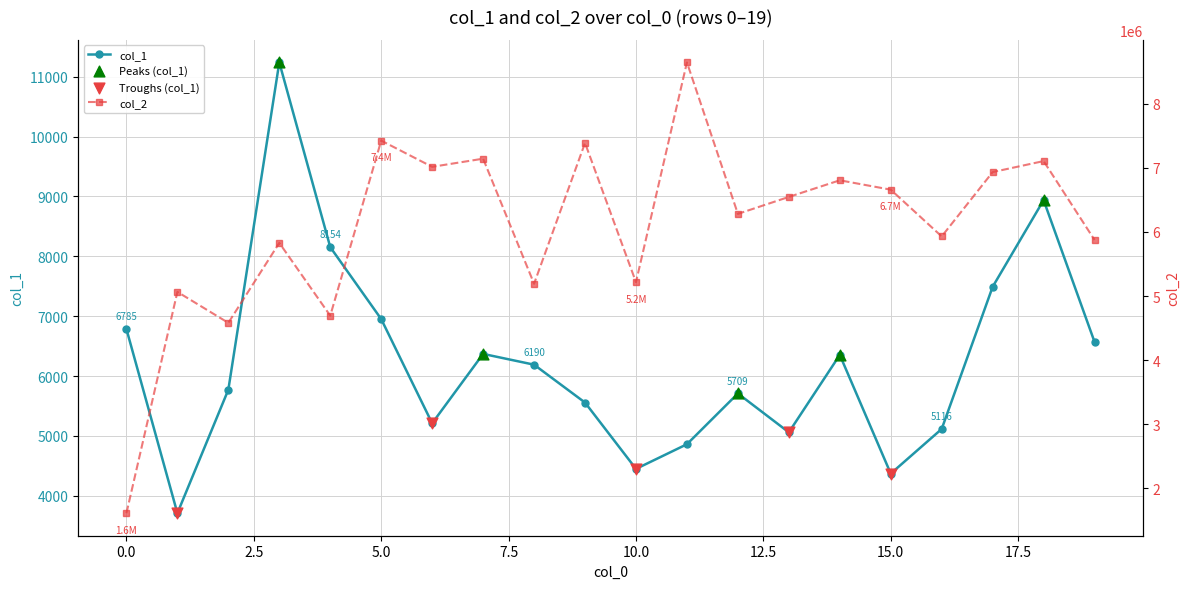

At how many categories does at least one series exceed 6891426?

7